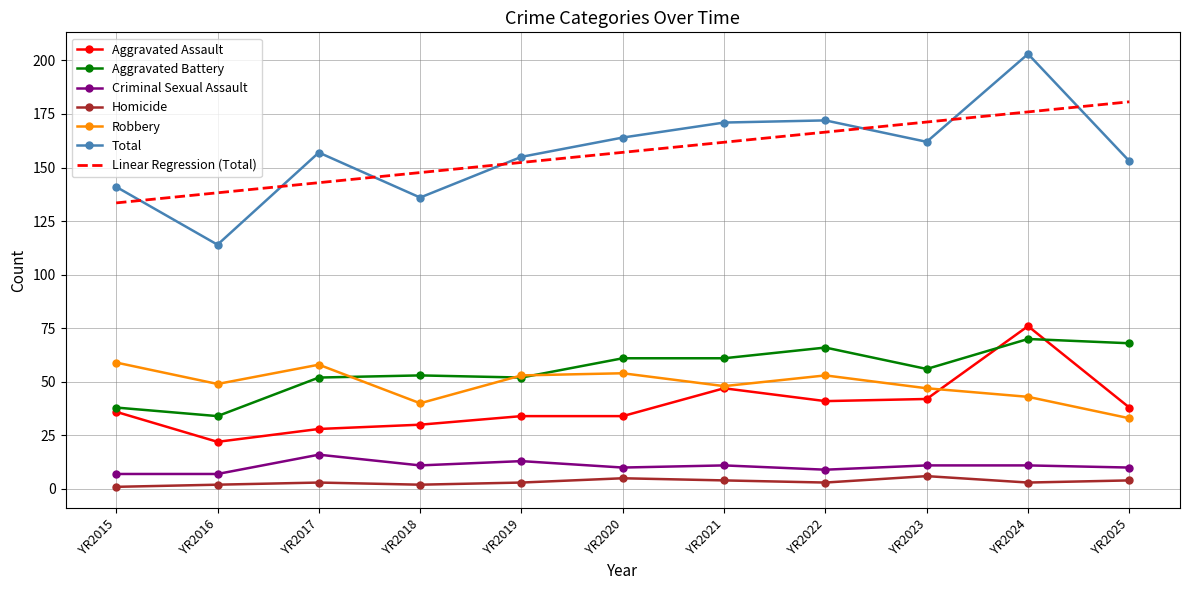

Rank the series by their maximum value, from lowest to highest.

Homicide, Criminal Sexual Assault, Robbery, Aggravated Battery, Aggravated Assault, Linear Regression (Total), Total